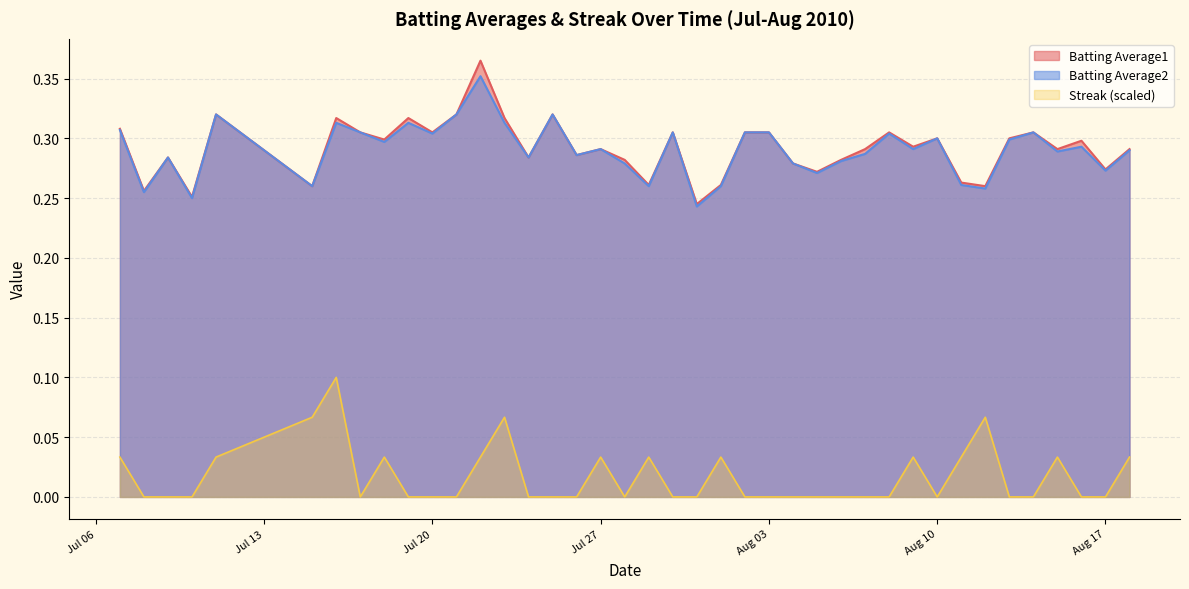

The Batting Average2 series shows 0.5 at 2010-07-24. True or false?

False